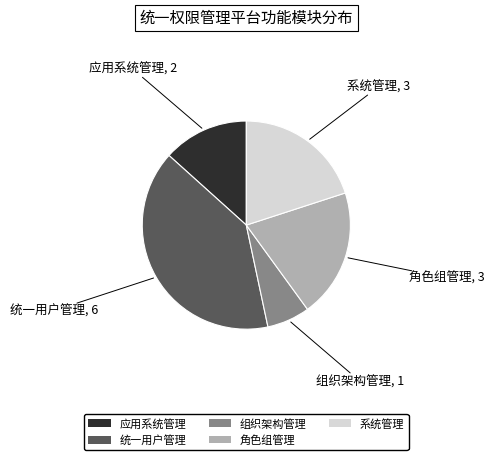

Is it true that 系统管理 is 25% of the pie?

False